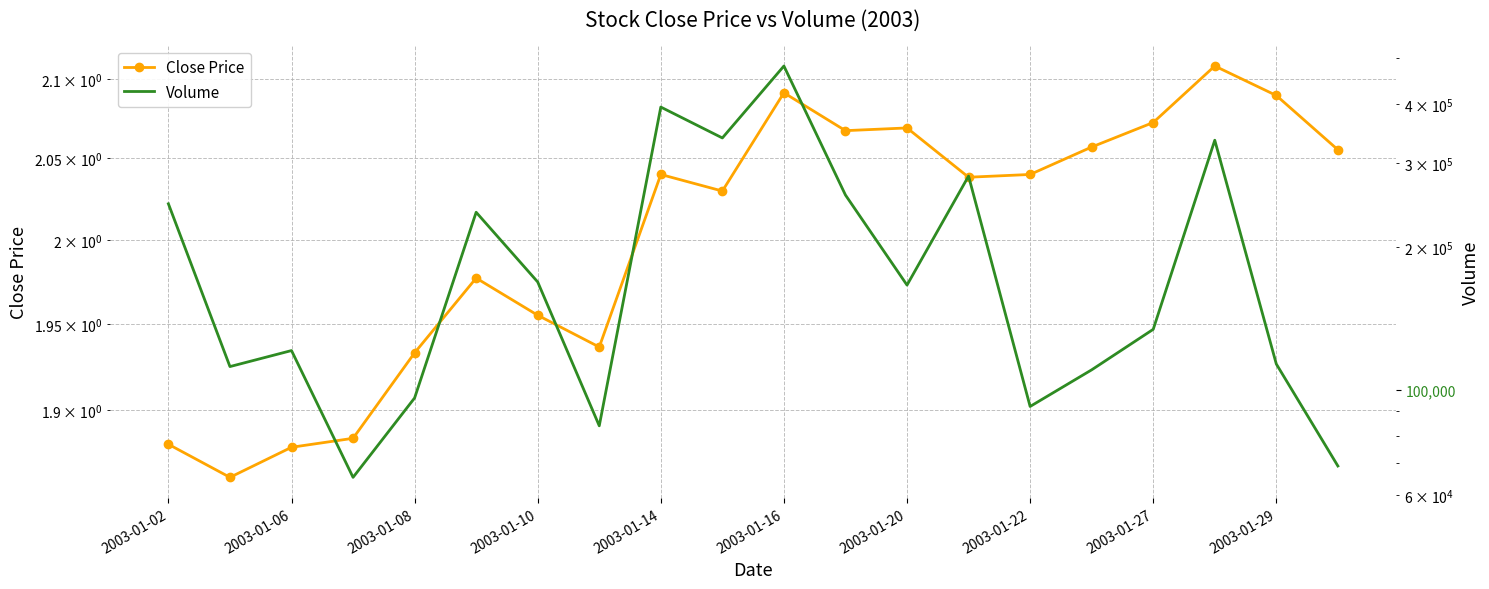

In Volume, how many points are lower than both neighbors (excluding endpoints)?

6